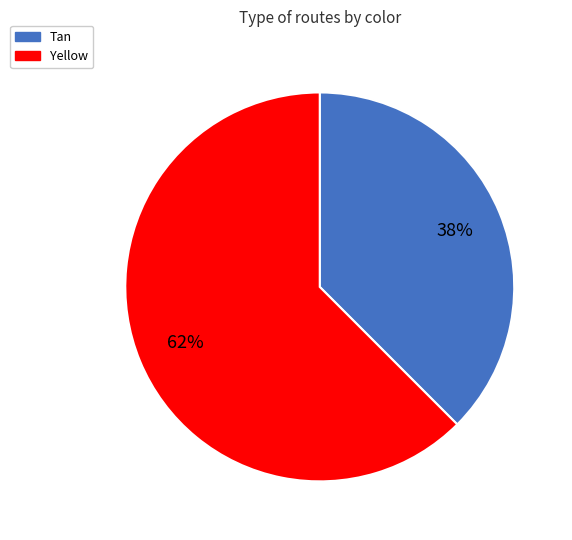

What is the largest slice in the pie chart?

Yellow